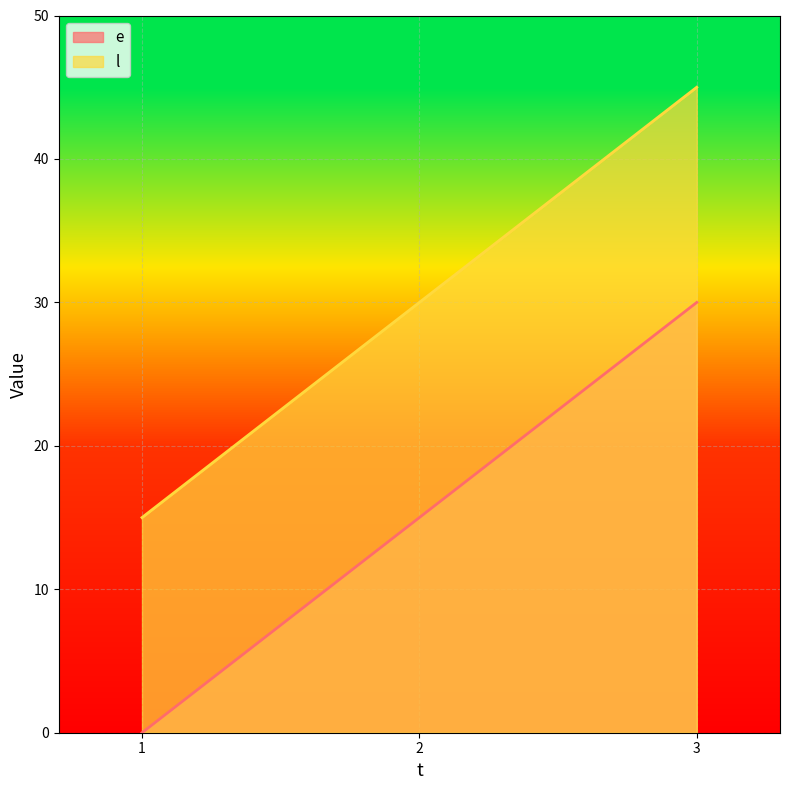

What is the sum of the e values at 2 and 1?

15